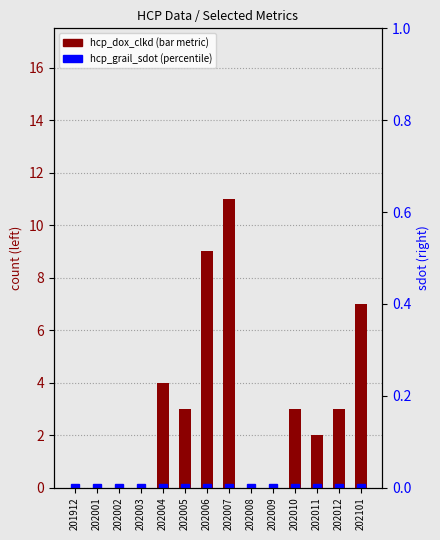

True or false: hcp_dox_clkd (bar metric) has a value of 4 at 202007.

False